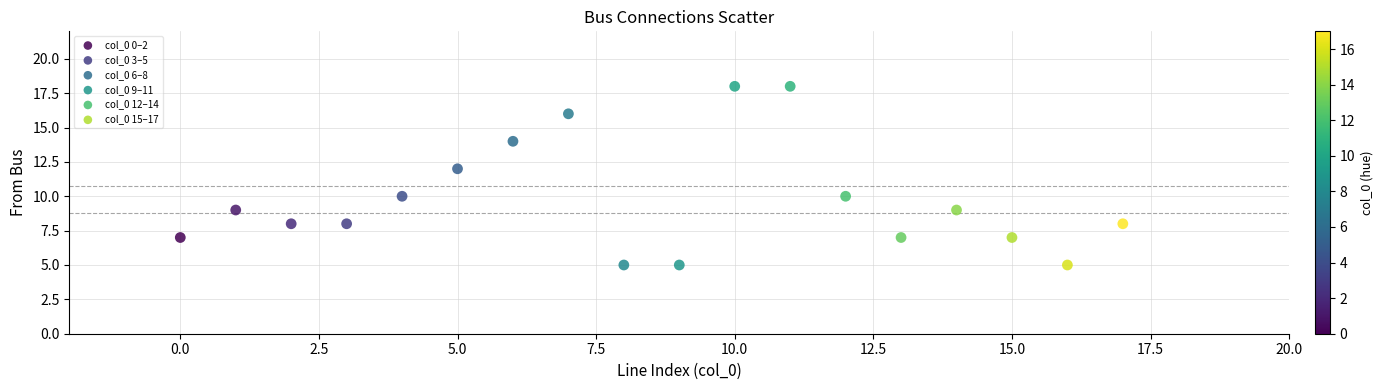

Which series reaches the maximum Y coordinate?

col_0 9–11